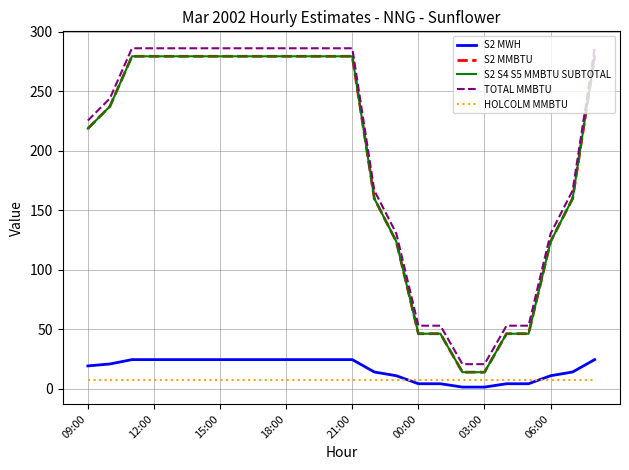

Does the chart display data point markers on the line(s)?

No